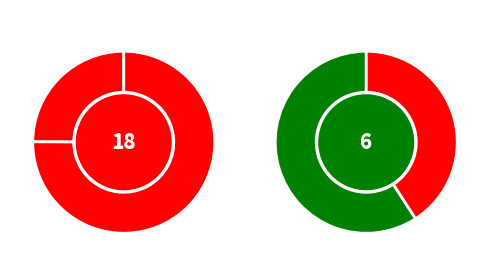

Count the number of slices in the pie.

4